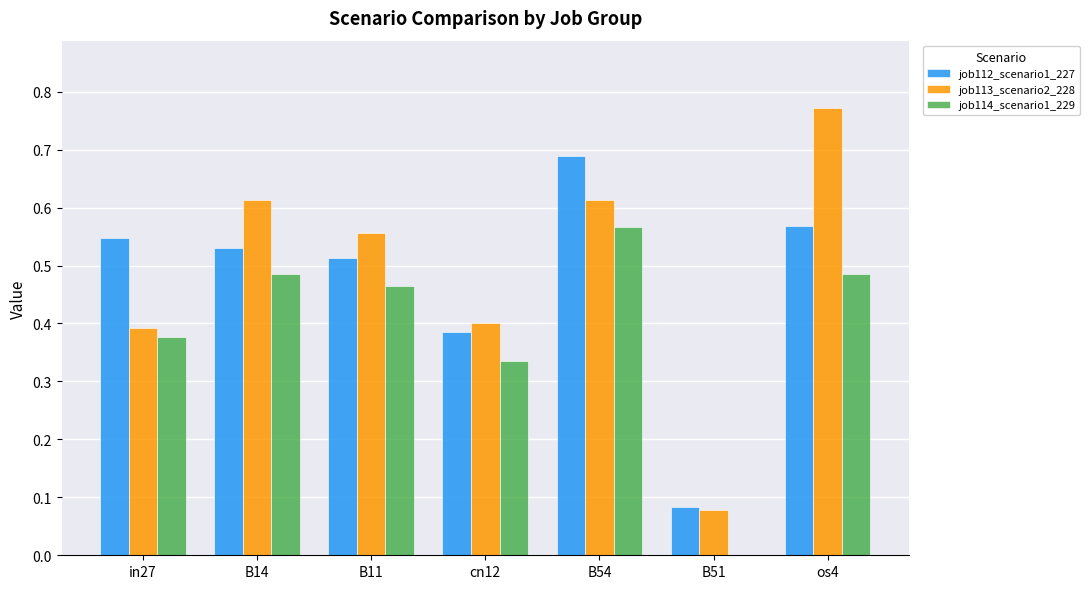

At which label does job113_scenario2_228 reach its peak?

os4